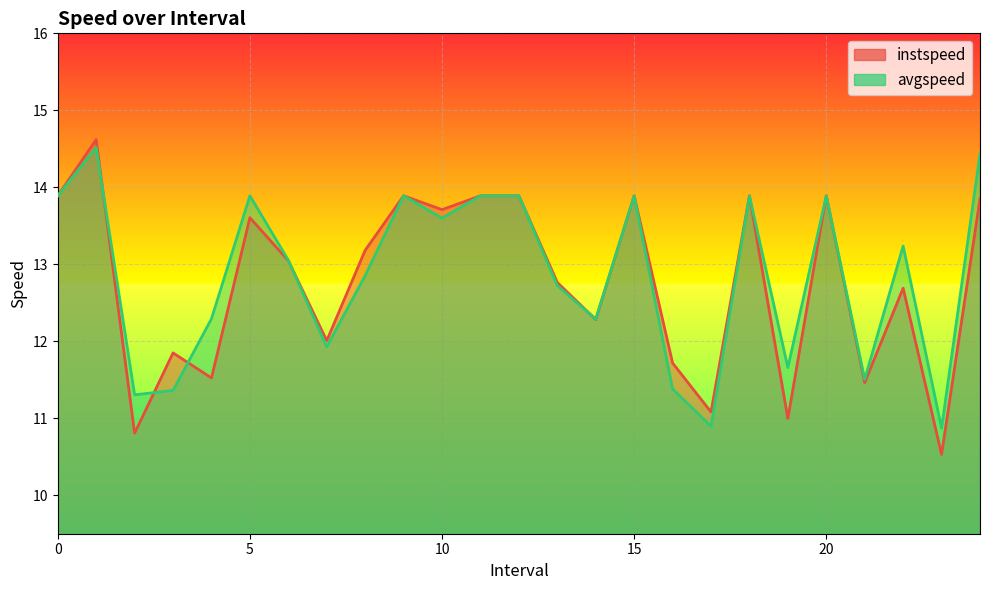

Which series has the largest range (max minus min)?

instspeed